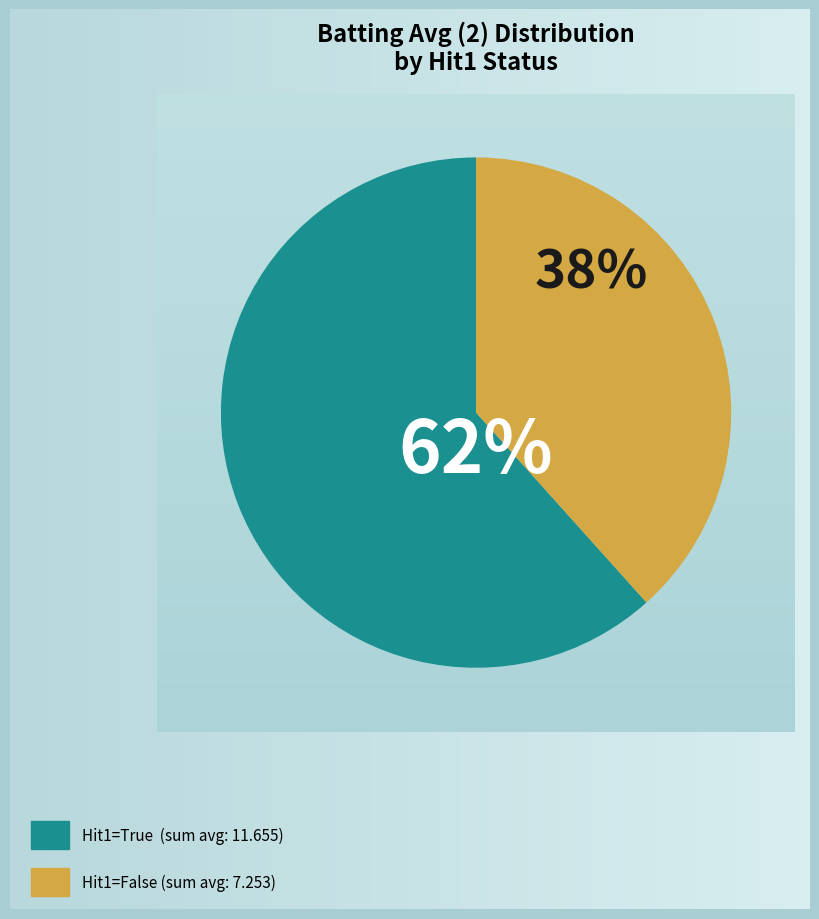

Is the sum of Hit1=False and Hit1=True greater than half?

Yes